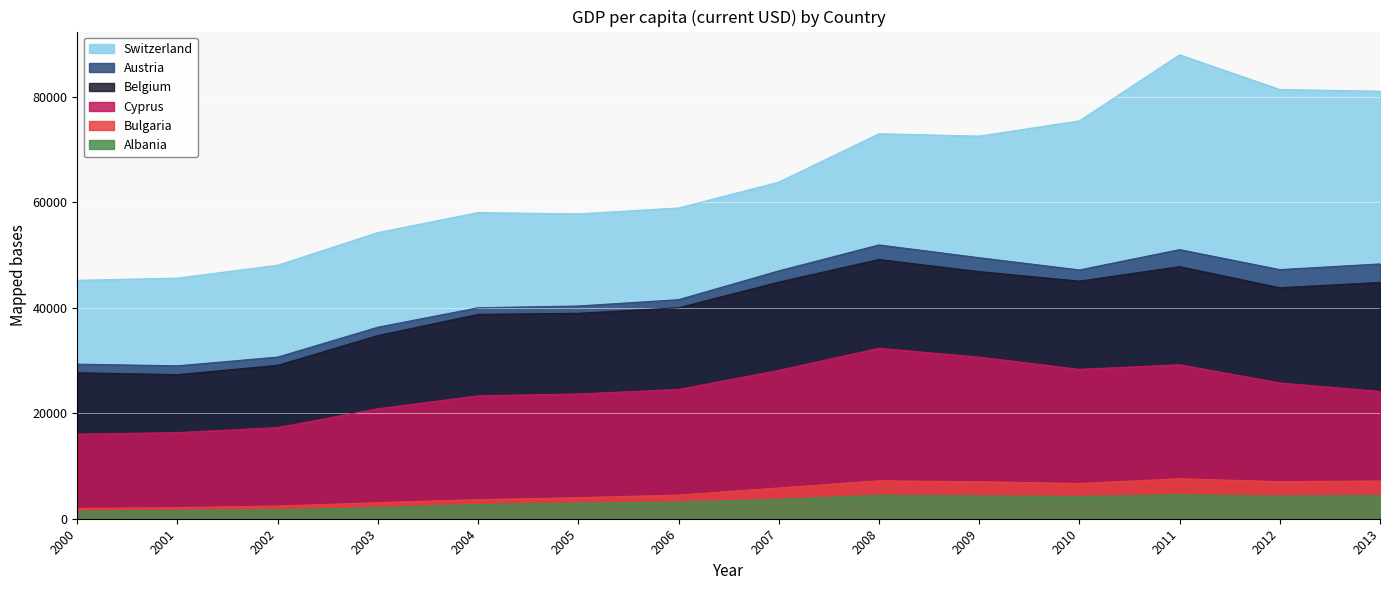

True or false: Switzerland and Cyprus cross at least once.

False